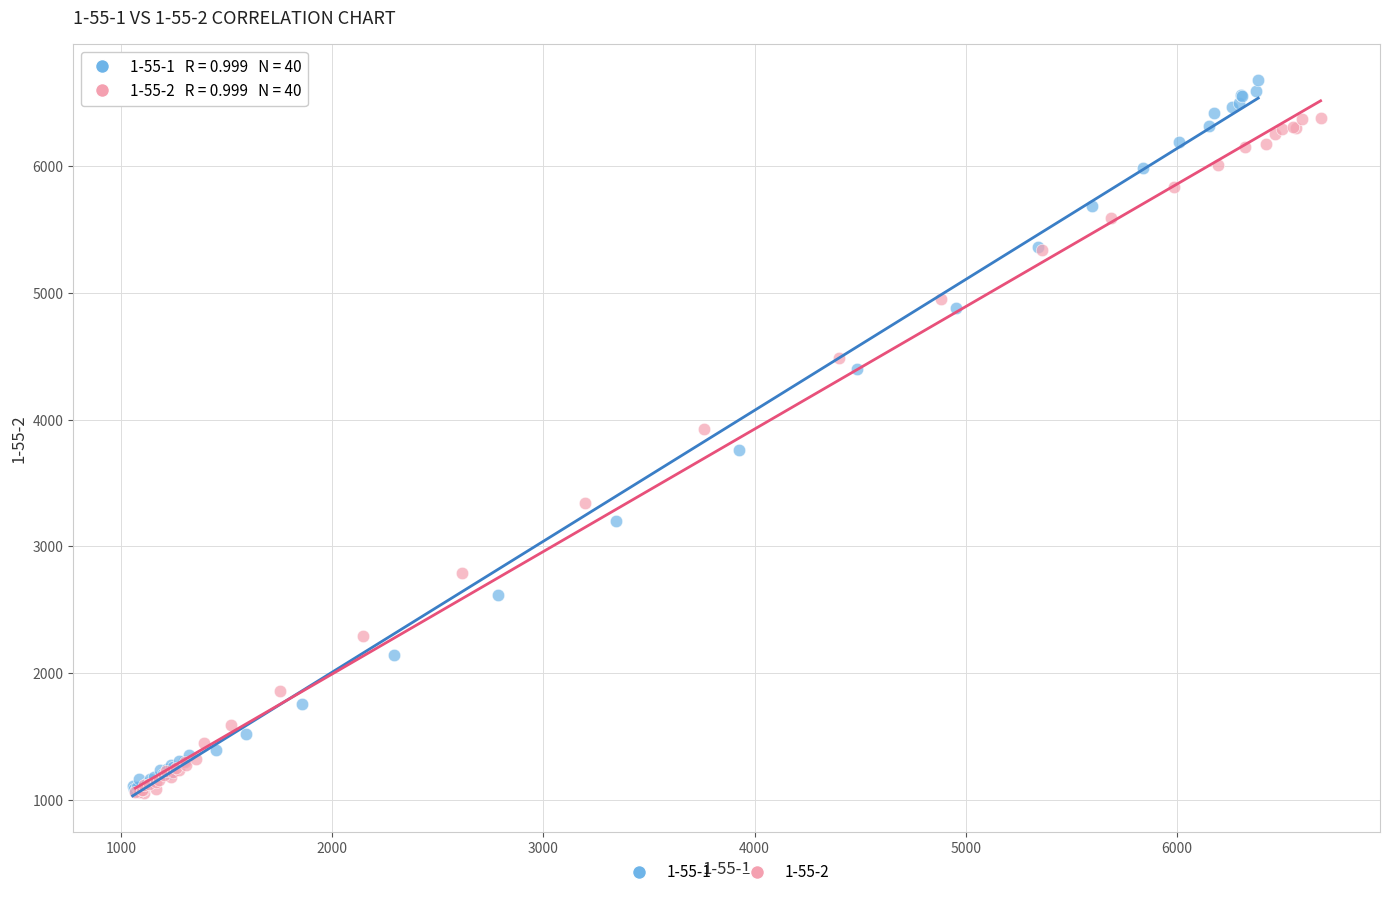

Which series has the largest Y range (max minus min)?

1-55-1